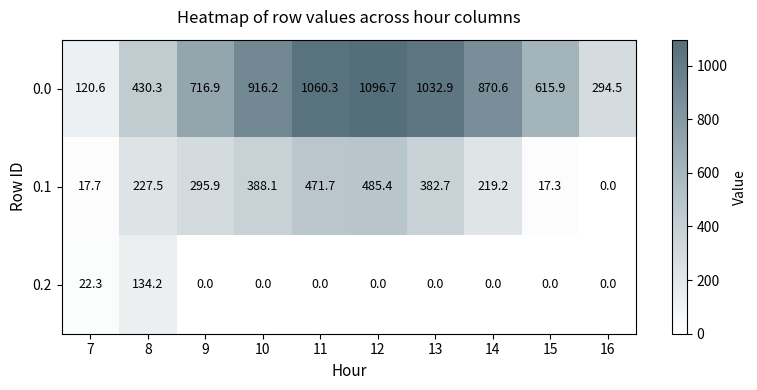

Reading left to right, what are all the values shown in this chart?

0.0: 7=120.6	8=430.3	9=716.9	10=916.2	11=1060.3	12=1096.7	13=1032.9	14=870.6	15=615.9	16=294.5
0.1: 7=17.7	8=227.5	9=295.9	10=388.1	11=471.7	12=485.4	13=382.7	14=219.2	15=17.3	16=0.0
0.2: 7=22.3	8=134.2	9=0.0	10=0.0	11=0.0	12=0.0	13=0.0	14=0.0	15=0.0	16=0.0